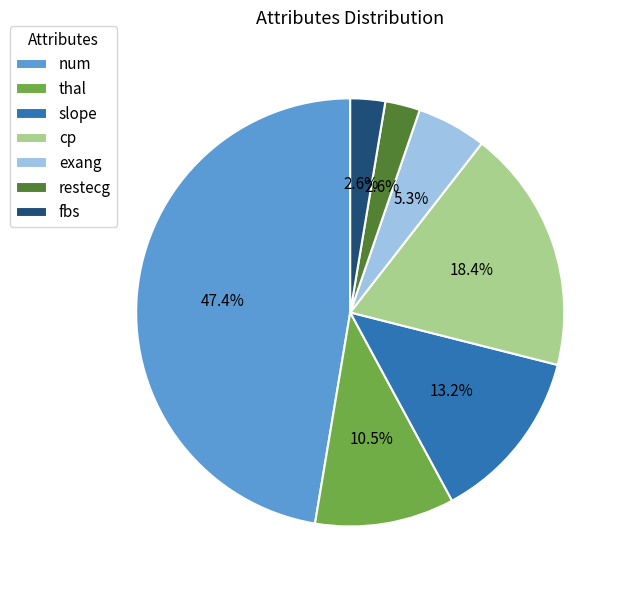

The restecg slice represents 3% of the pie. True or false?

True